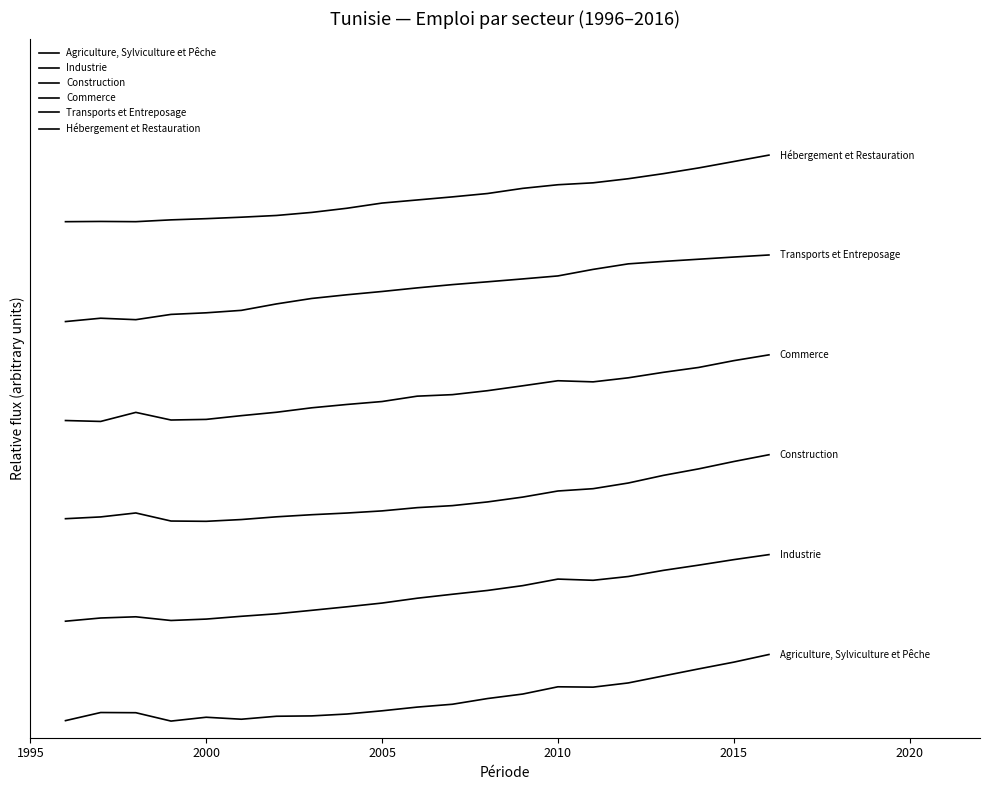

Does the chart display data point markers on the line(s)?

No